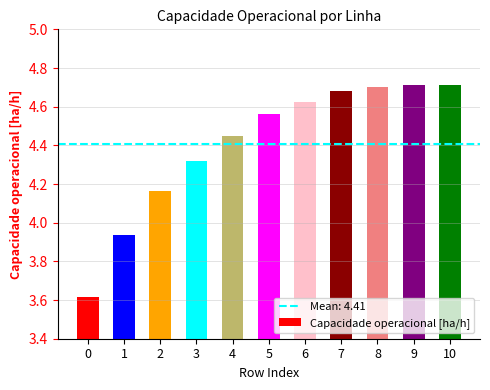

Where does the data first go above 4?

2